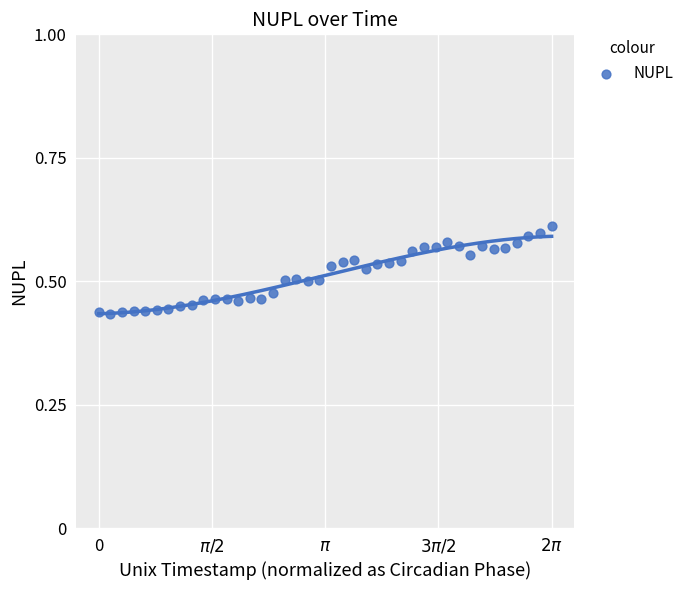

What is the range of X values (max minus min)?

6.3